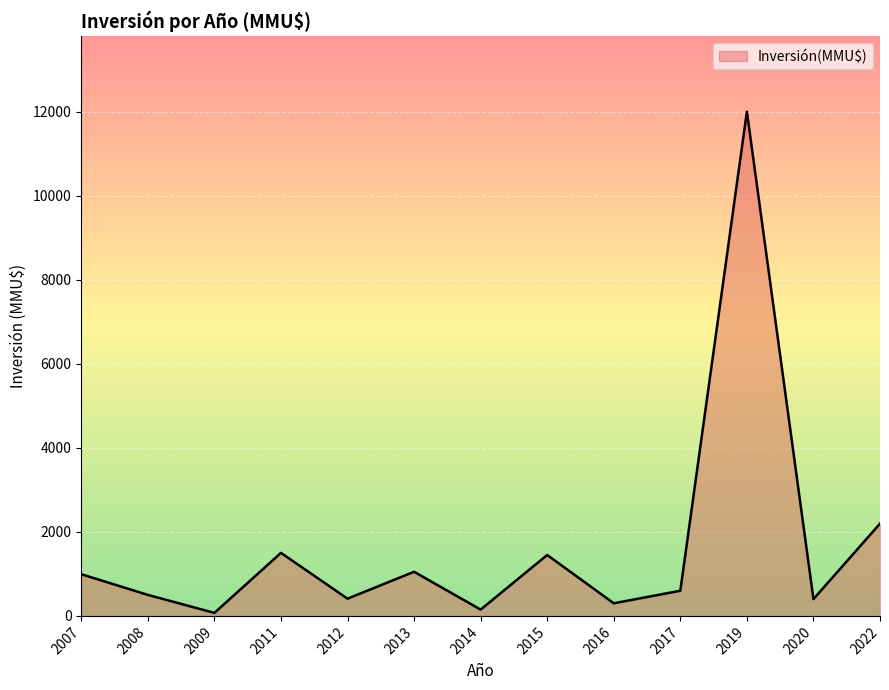

What is the difference between the maximum and minimum values?

11928